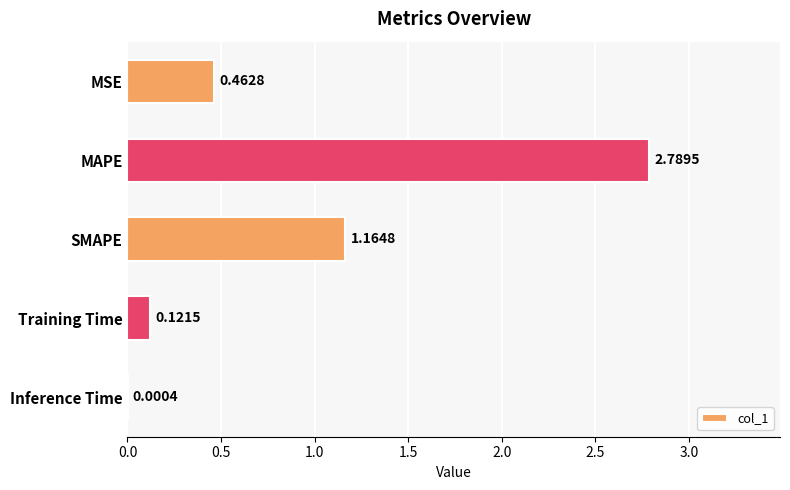

What is the sum of all values?

4.5